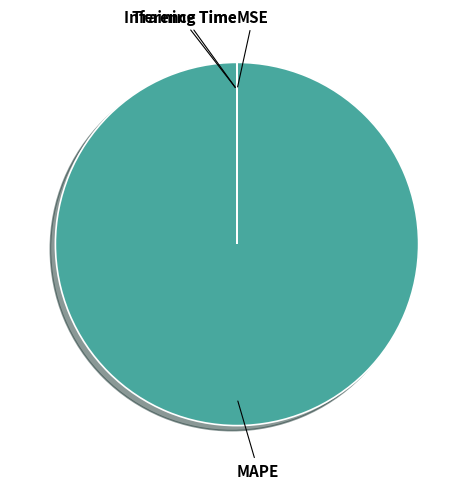

Is there a majority slice in this chart?

Yes